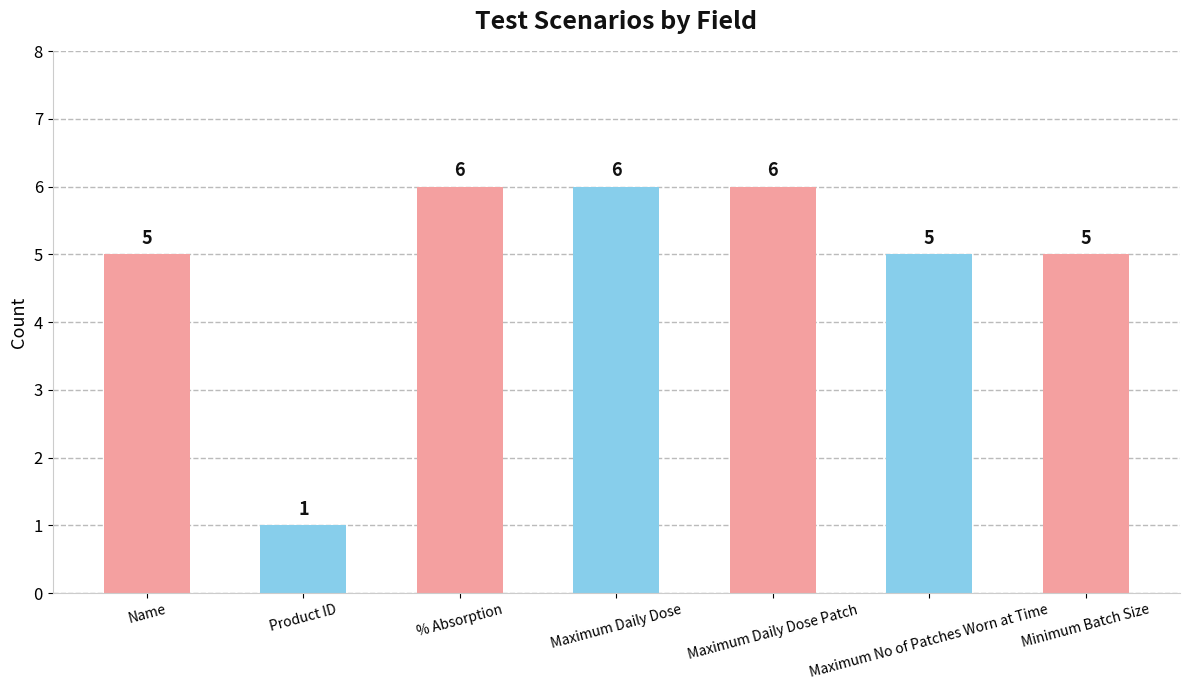

True or false: the data shows 9 at Maximum No of Patches Worn at Time.

False